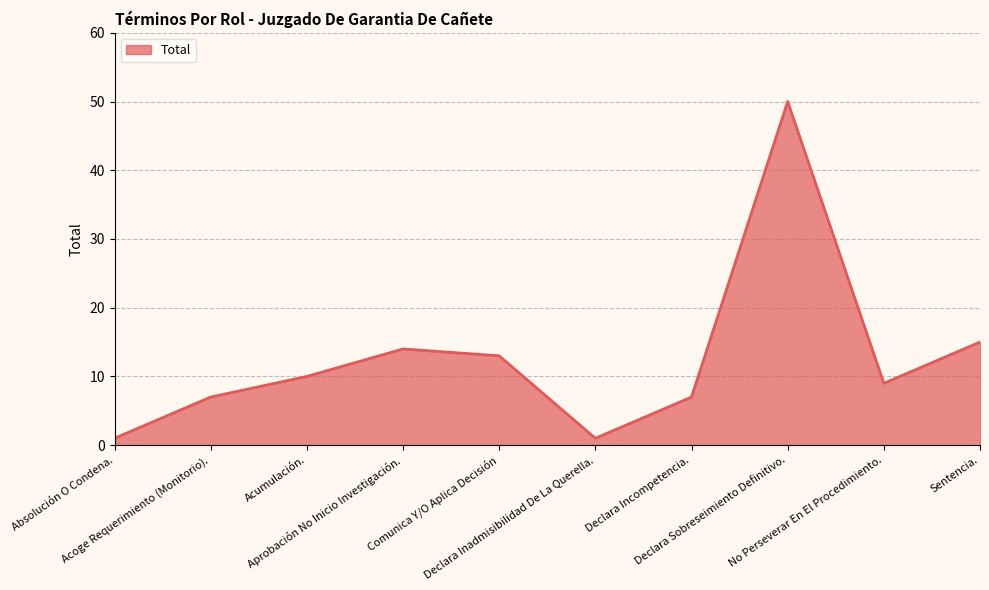

What is the difference between the maximum and minimum values?

49